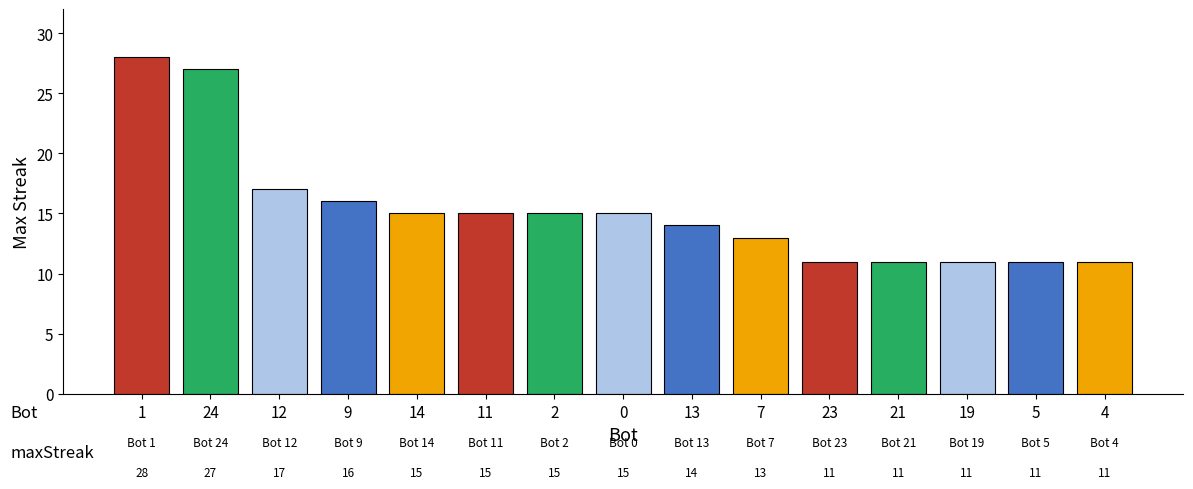

The value at 13 is 25. True or false?

False